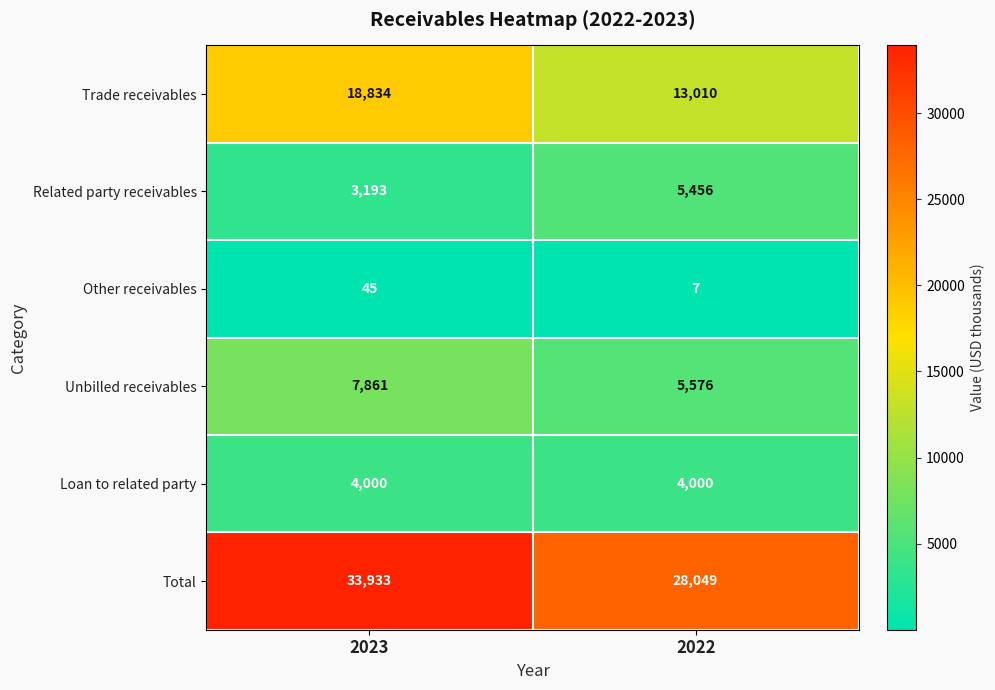

Which series has the largest total across all categories?

Total